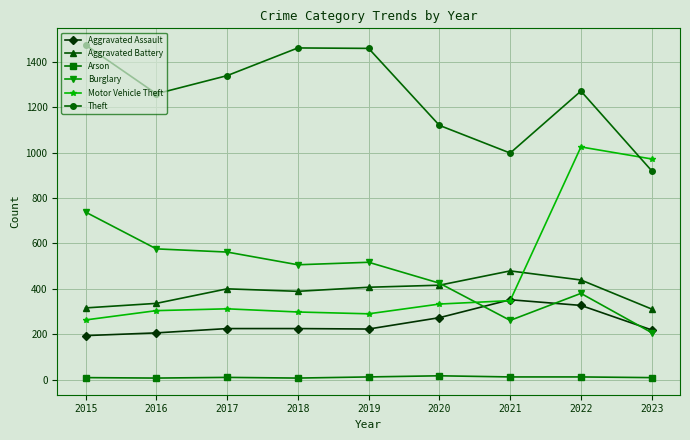

In Theft, how many points are lower than both neighbors (excluding endpoints)?

2